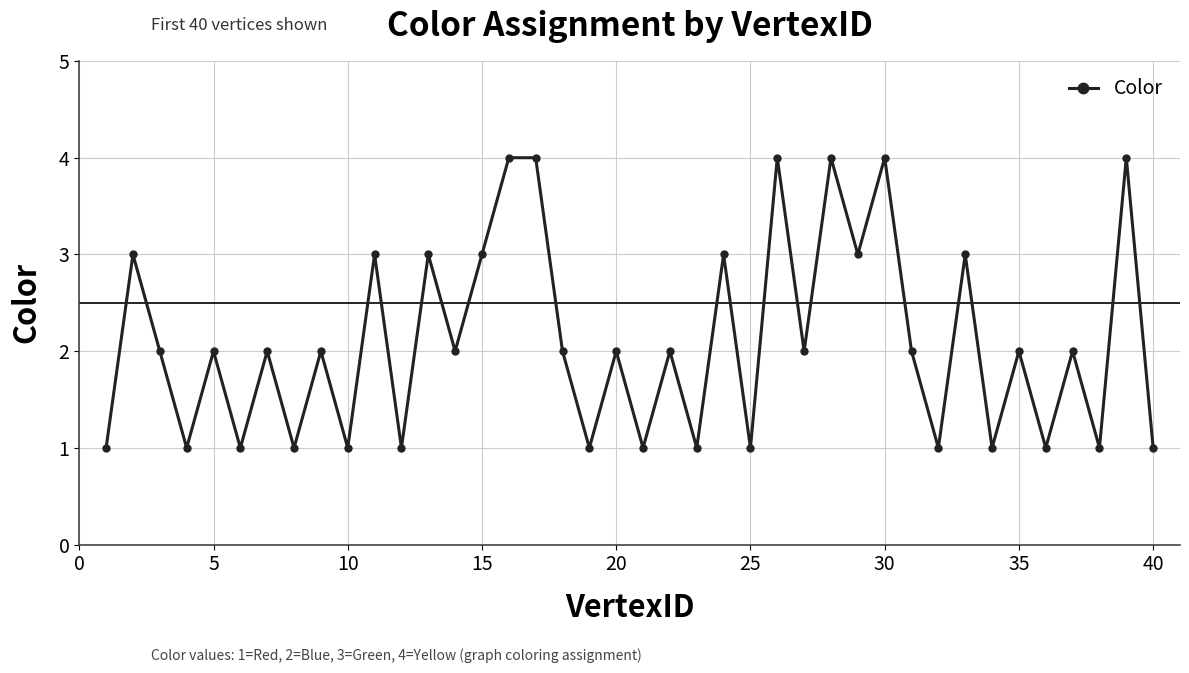

What is the sum of all values?

84